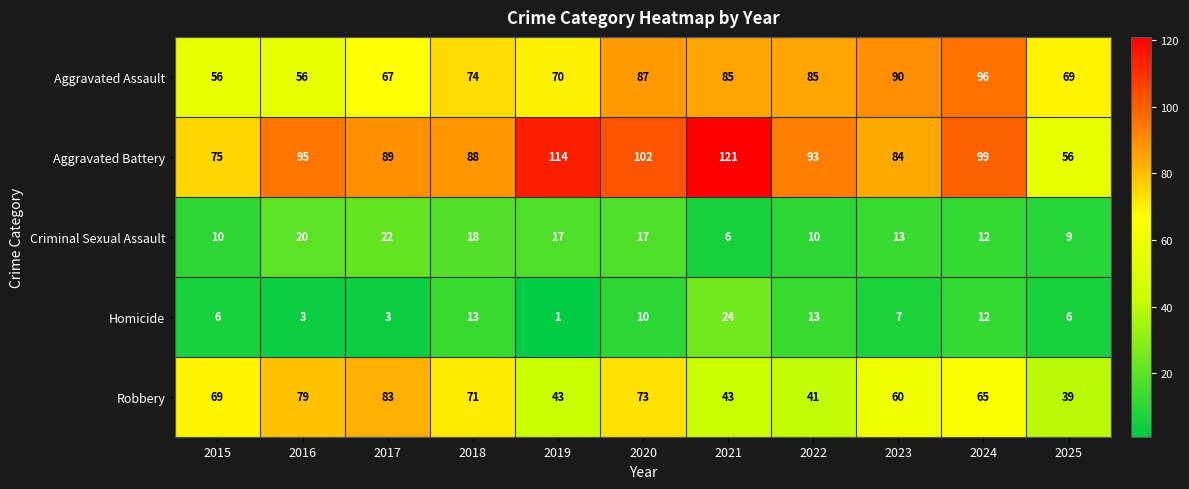

At which label does Homicide reach its peak?

2021